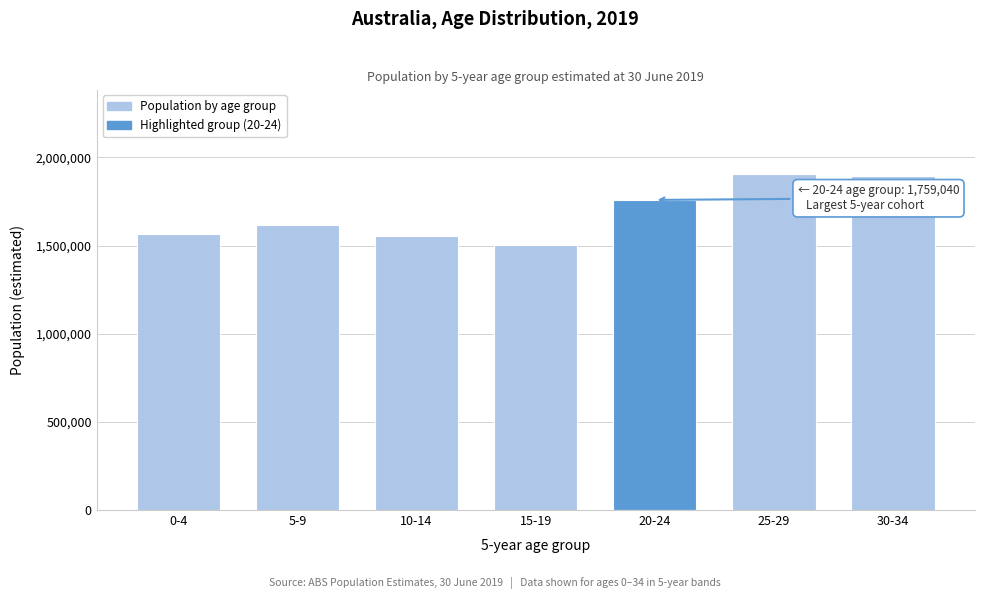

Reading left to right, what are all the values shown in this chart?

1567163	1618647	1555737	1502457	1759040	1908399	1897541